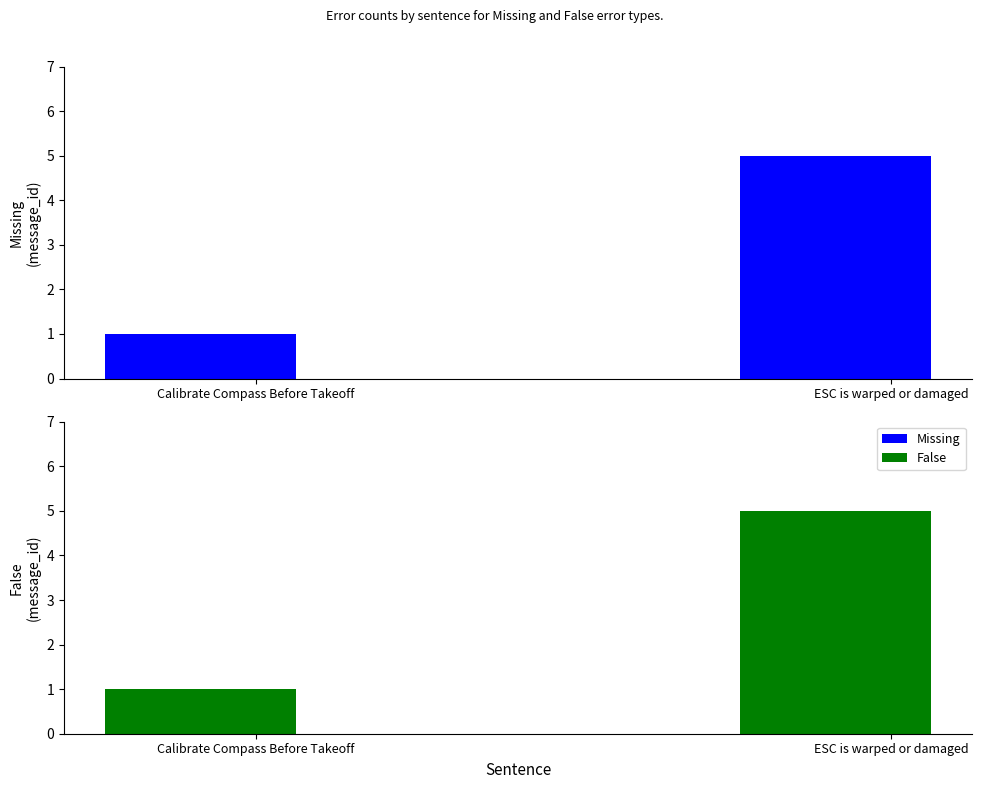

Which series has the largest total across all categories?

Missing